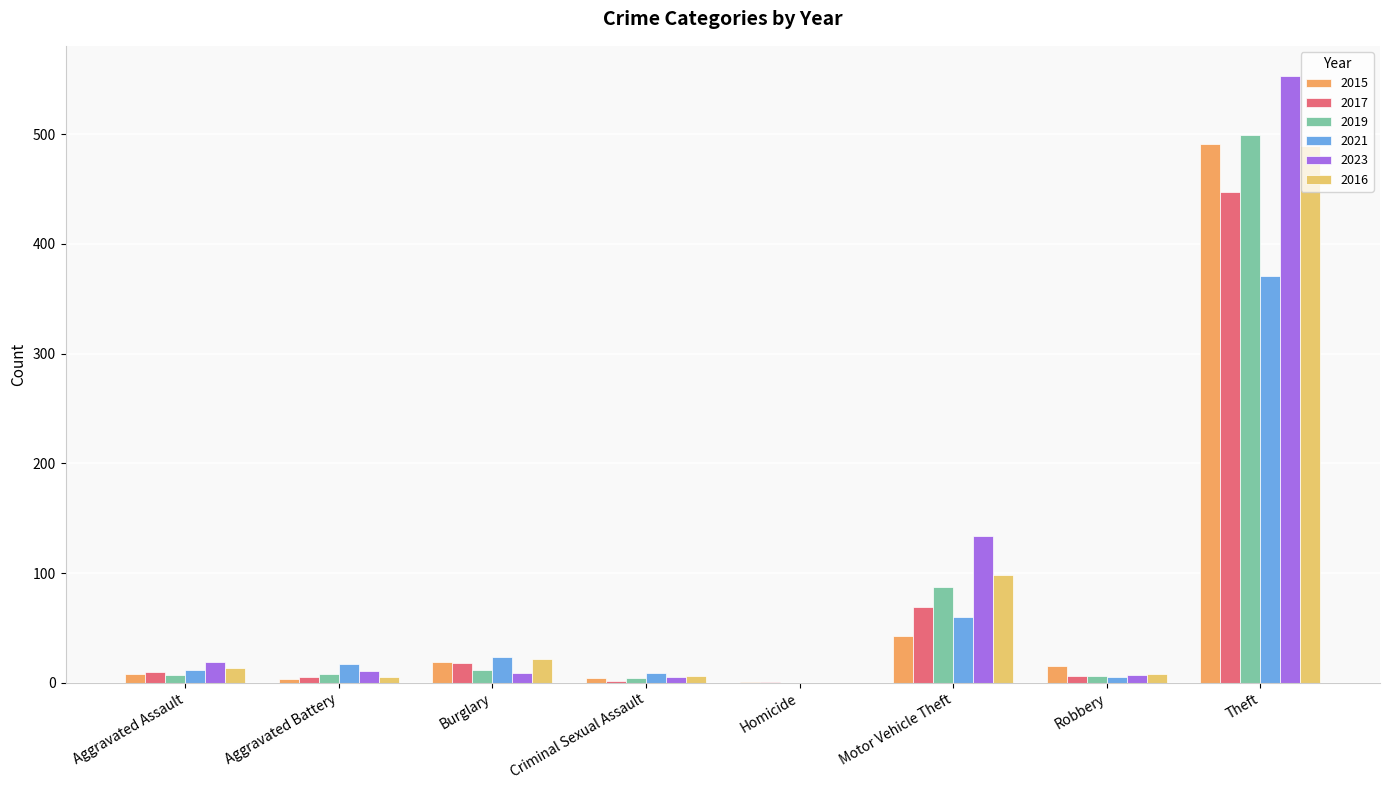

What are all the series names shown in the legend?

2015, 2017, 2019, 2021, 2023, 2016